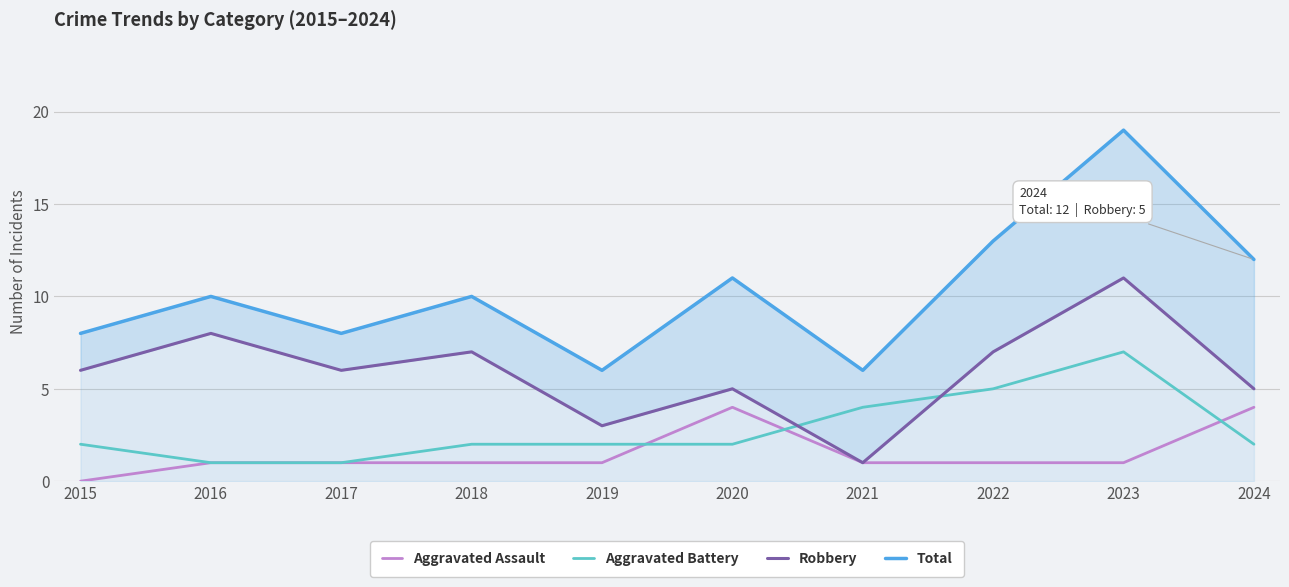

What is the sum of all Robbery values?

59